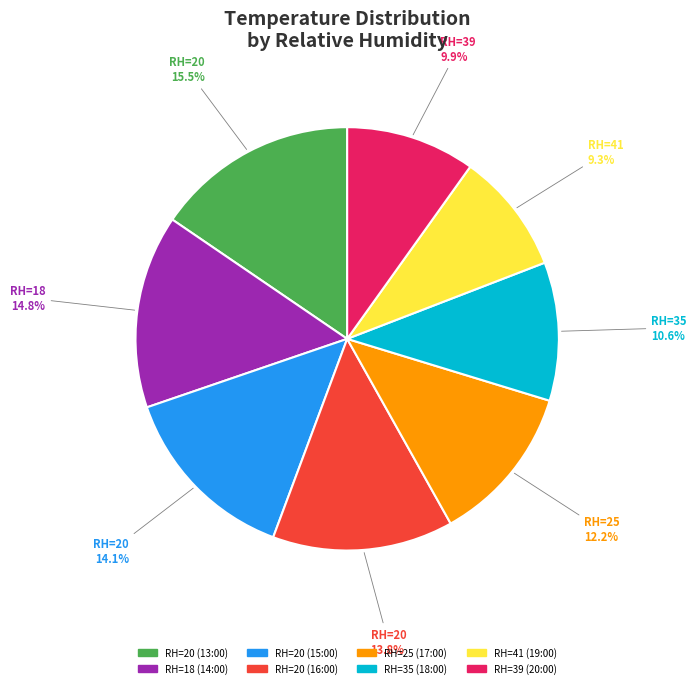

Is there any slice that represents more than half of the pie?

No